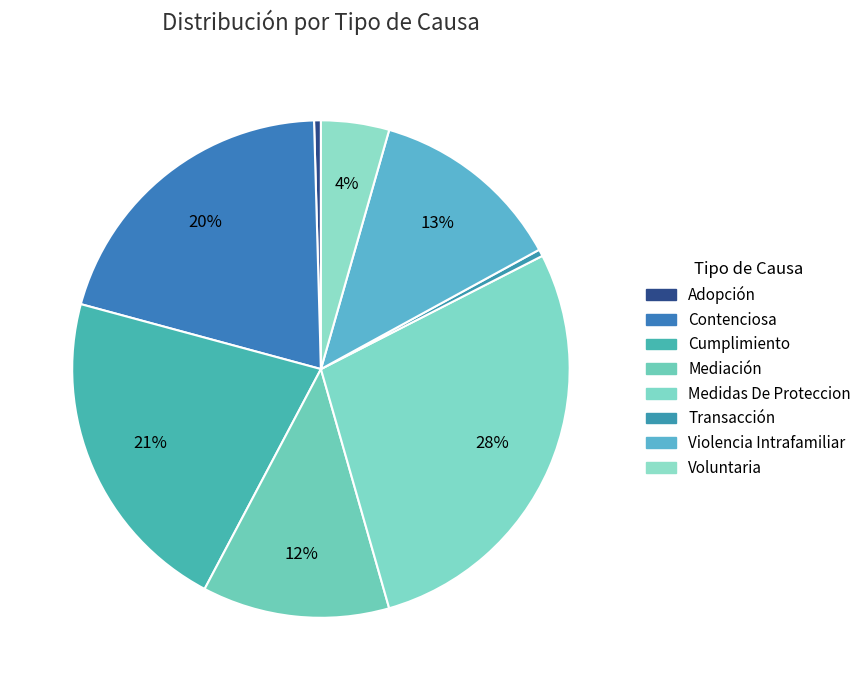

Is it true that Contenciosa is 20% of the pie?

True